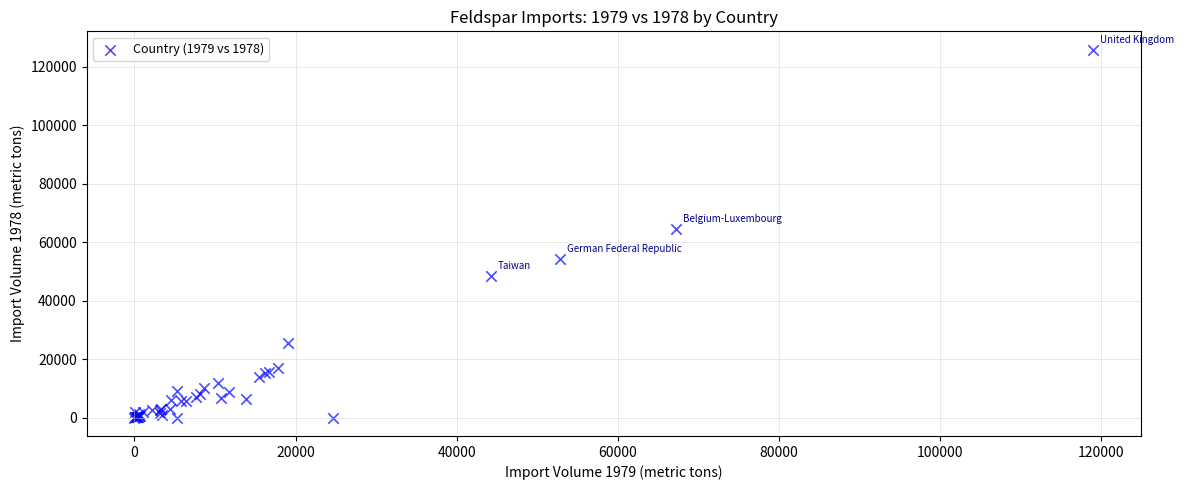

What Y value in the scatter plot is closest to 62867?

64403